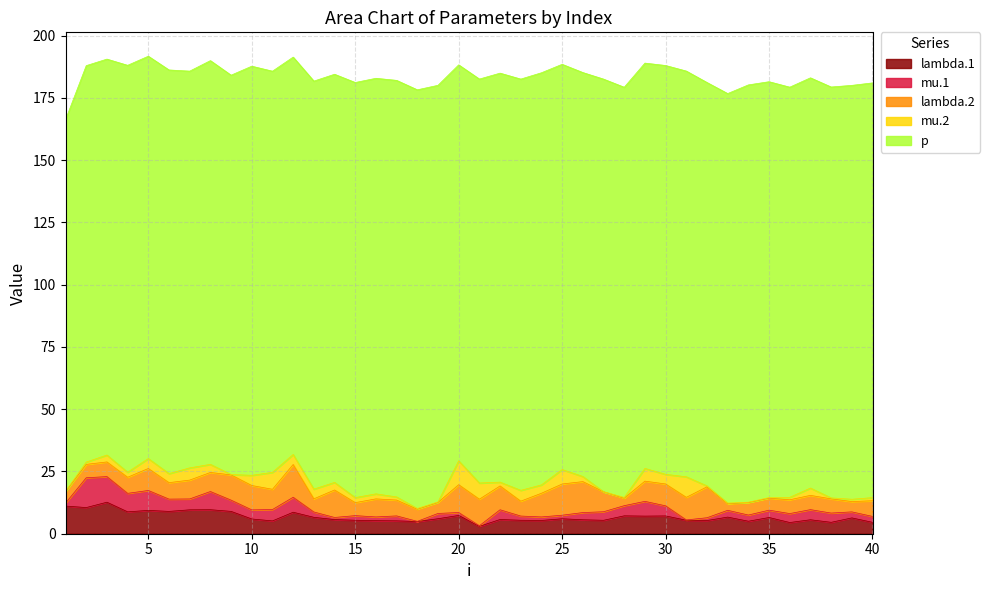

At how many categories does at least one series exceed 138?

40